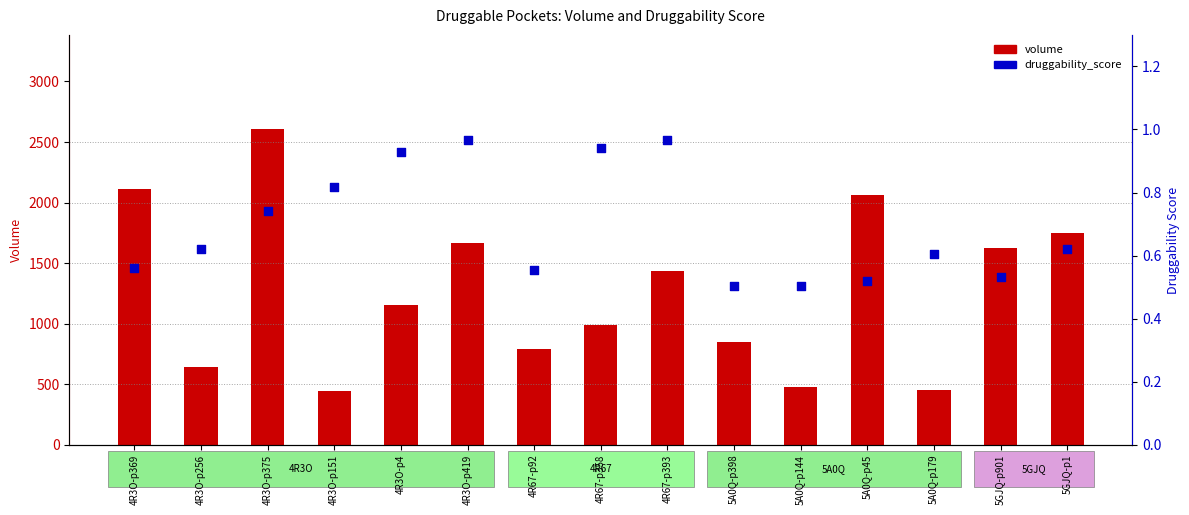

Is the value of druggability_score at 5A0Q-p45 greater than the value of volume at 4R3O-p151?

No